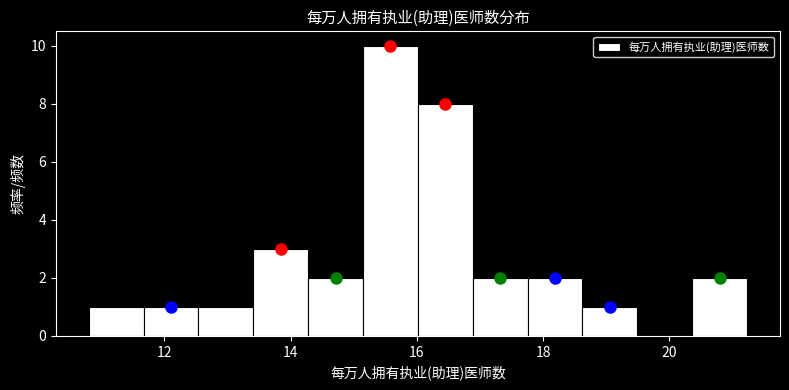

Over which range of the x-axis is the bar tallest?

15.2 to 16.0